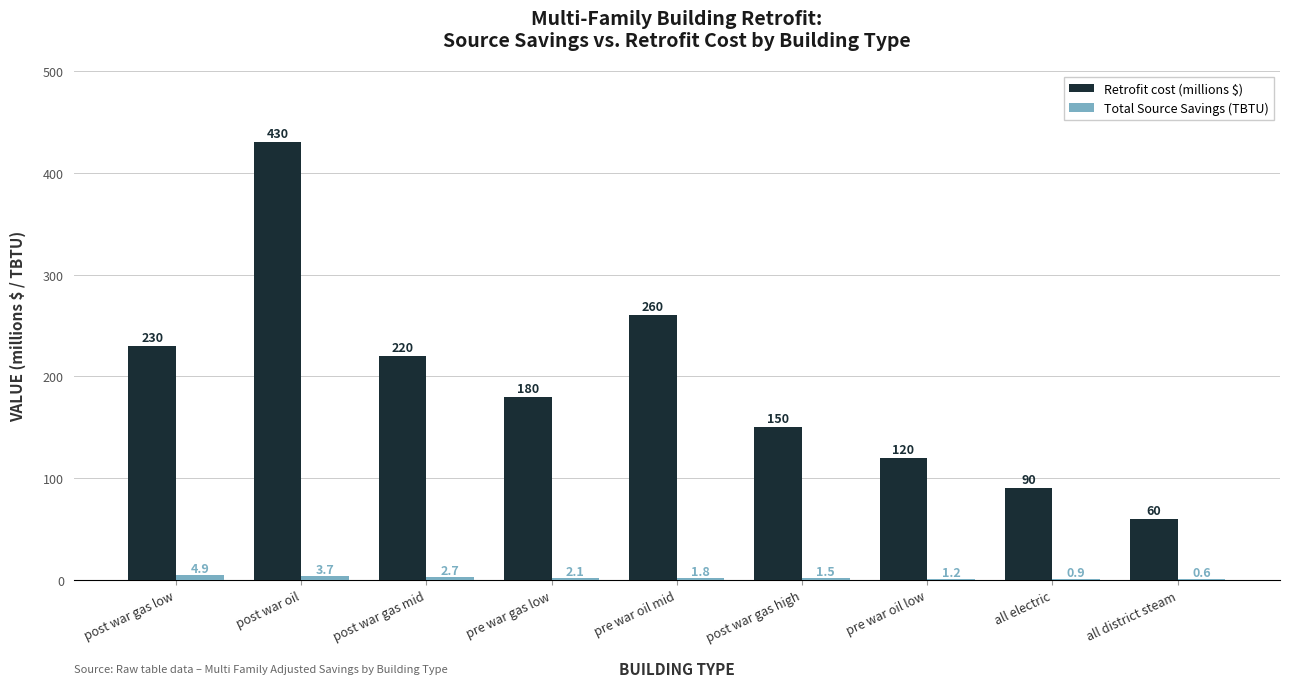

Where does the Retrofit cost (millions $) series first go above 180?

post war gas low